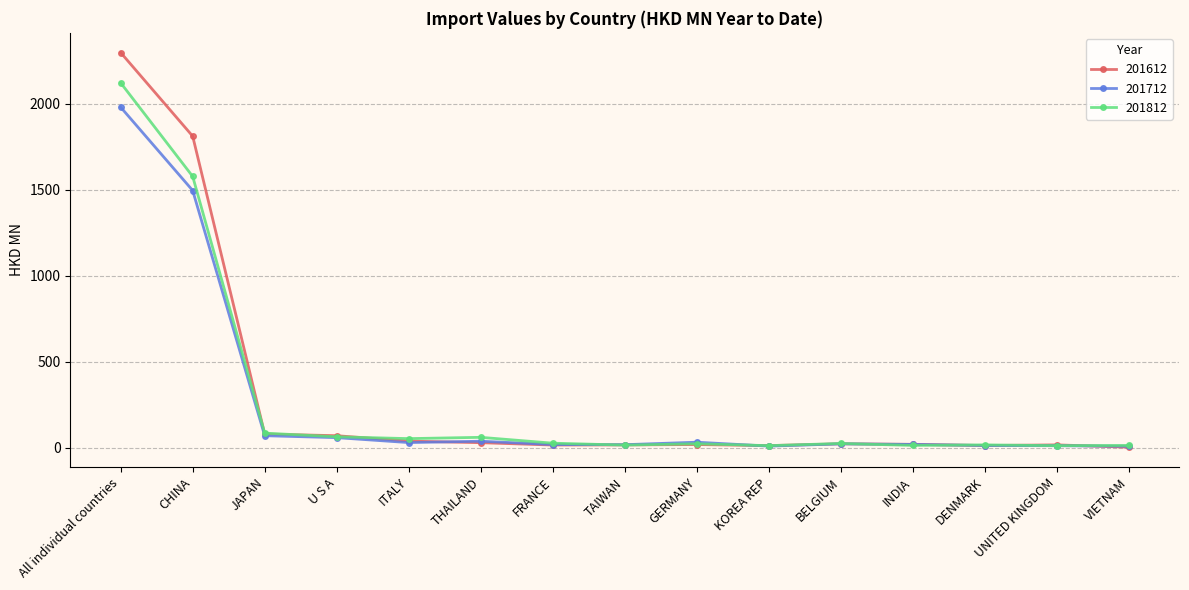

What is the highest value of the 201812 series?

2120.8